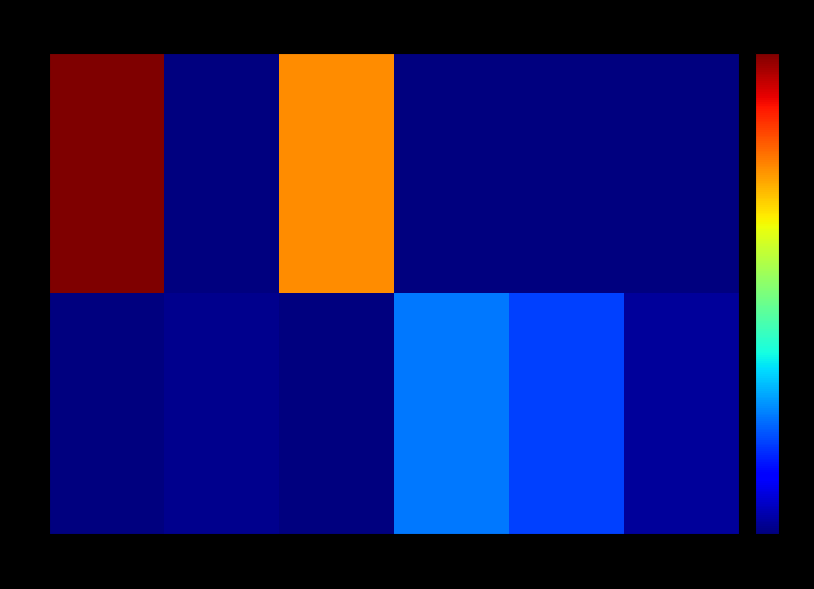

At which category does the chart reach its minimum across all series?

4